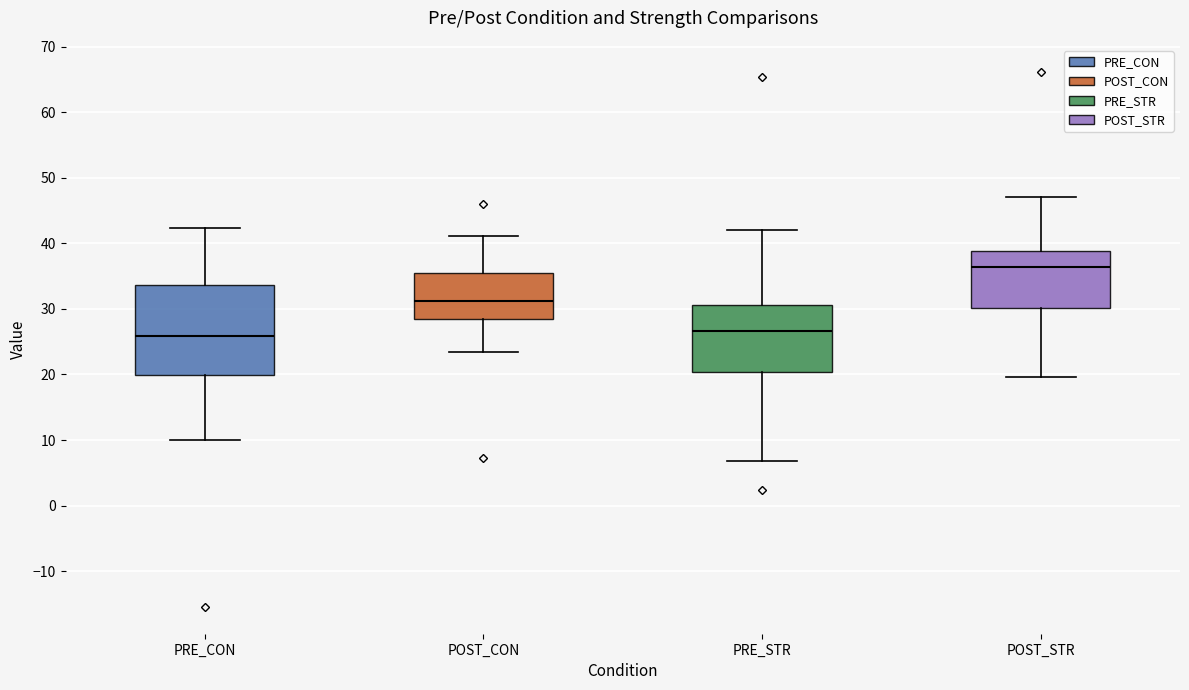

Where is the upper edge of the box for PRE_STR on the y-axis? The values are not printed on the chart, so give them approximately, as read against the axis.

31